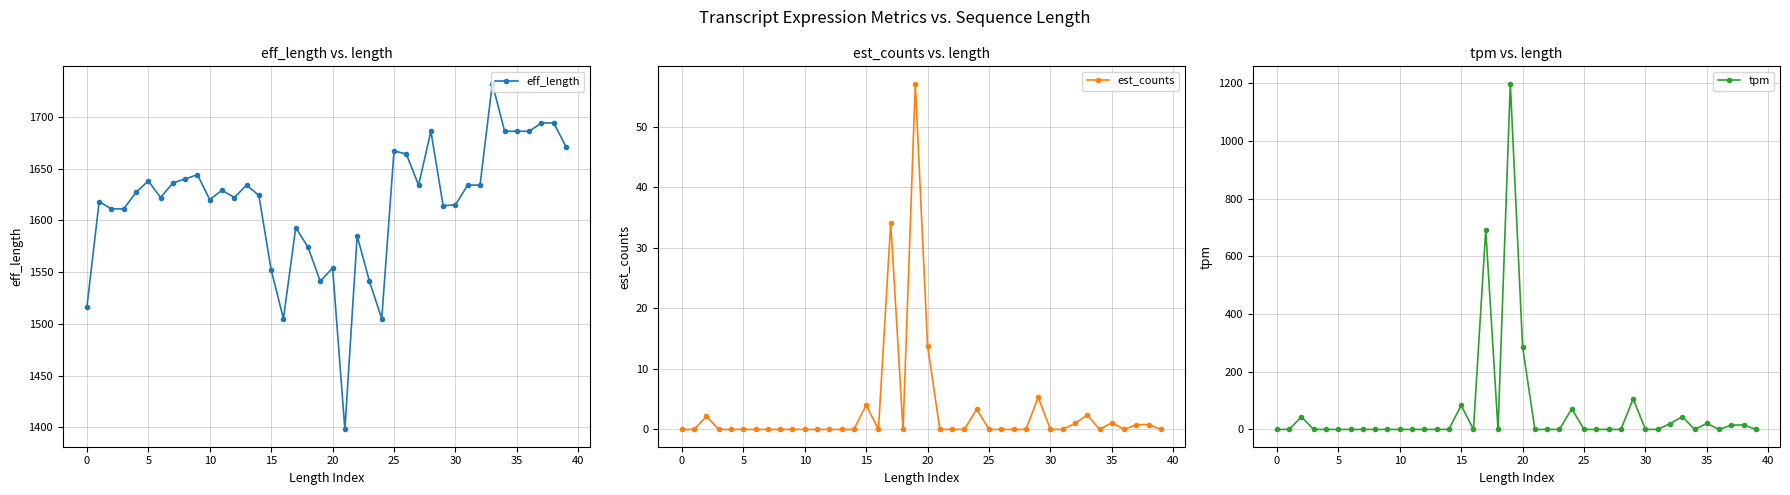

List the series in order of their peak value, highest first.

eff_length, tpm, est_counts